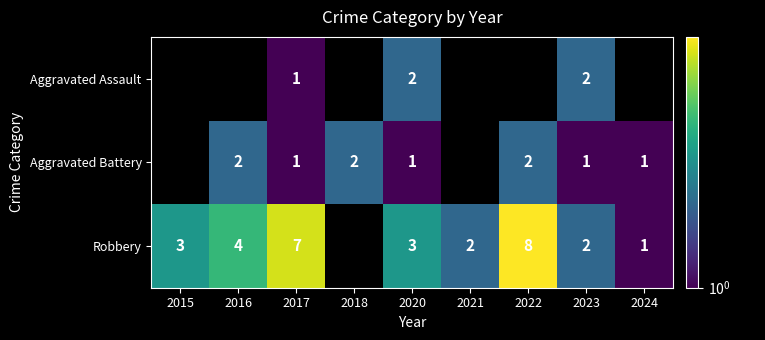

The Robbery series shows 1.2 at 2021. True or false?

False